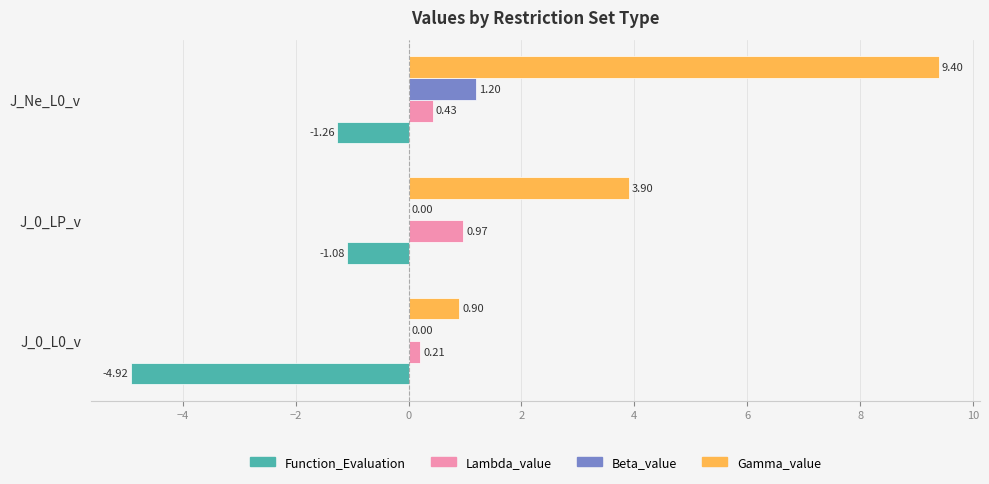

What is the maximum value for Gamma_value?

9.4